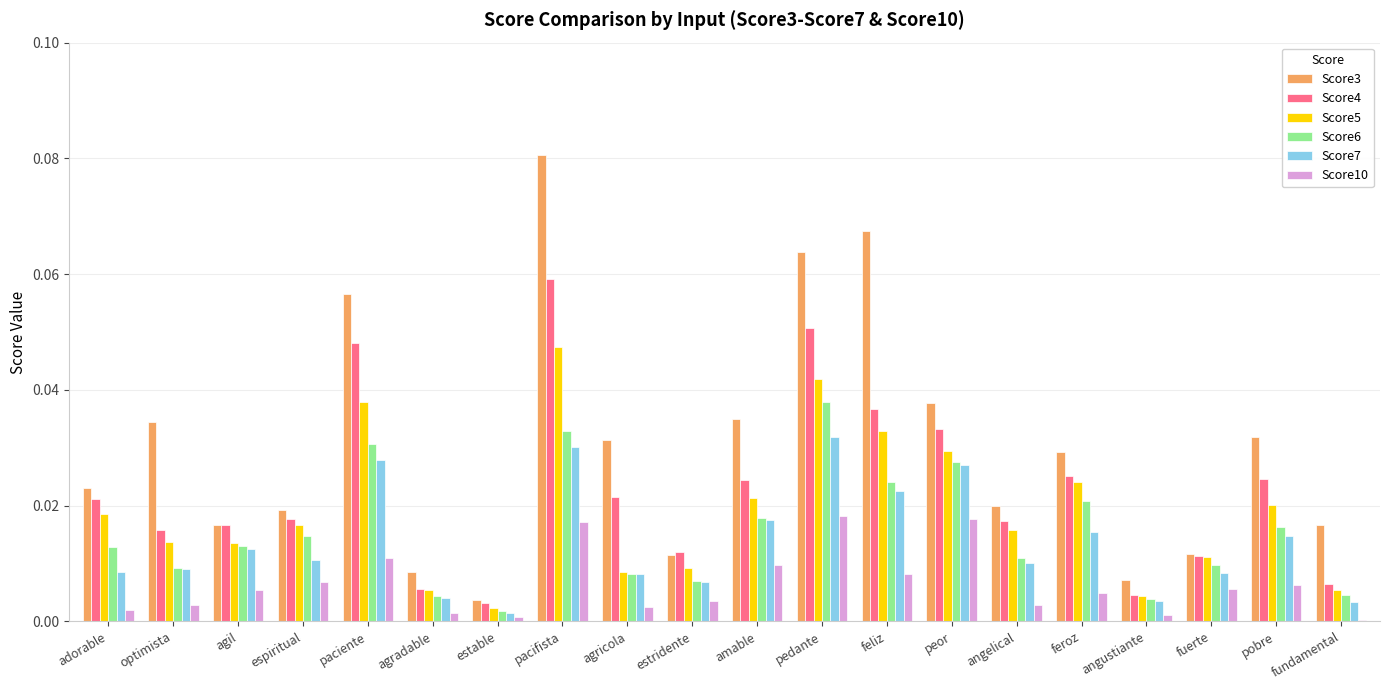

The Score5 series shows 0.0 at estridente. True or false?

True